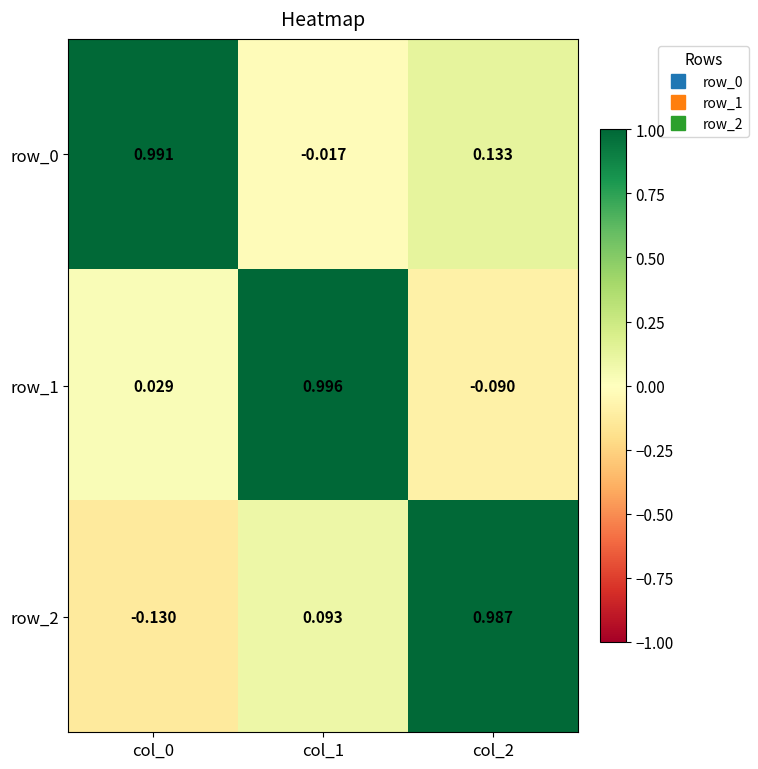

Rank the series at col_0 from highest to lowest value.

row_0, row_1, row_2